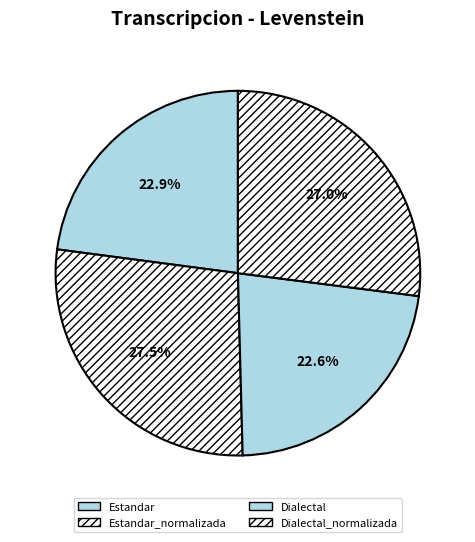

How many segments does this pie chart have?

4